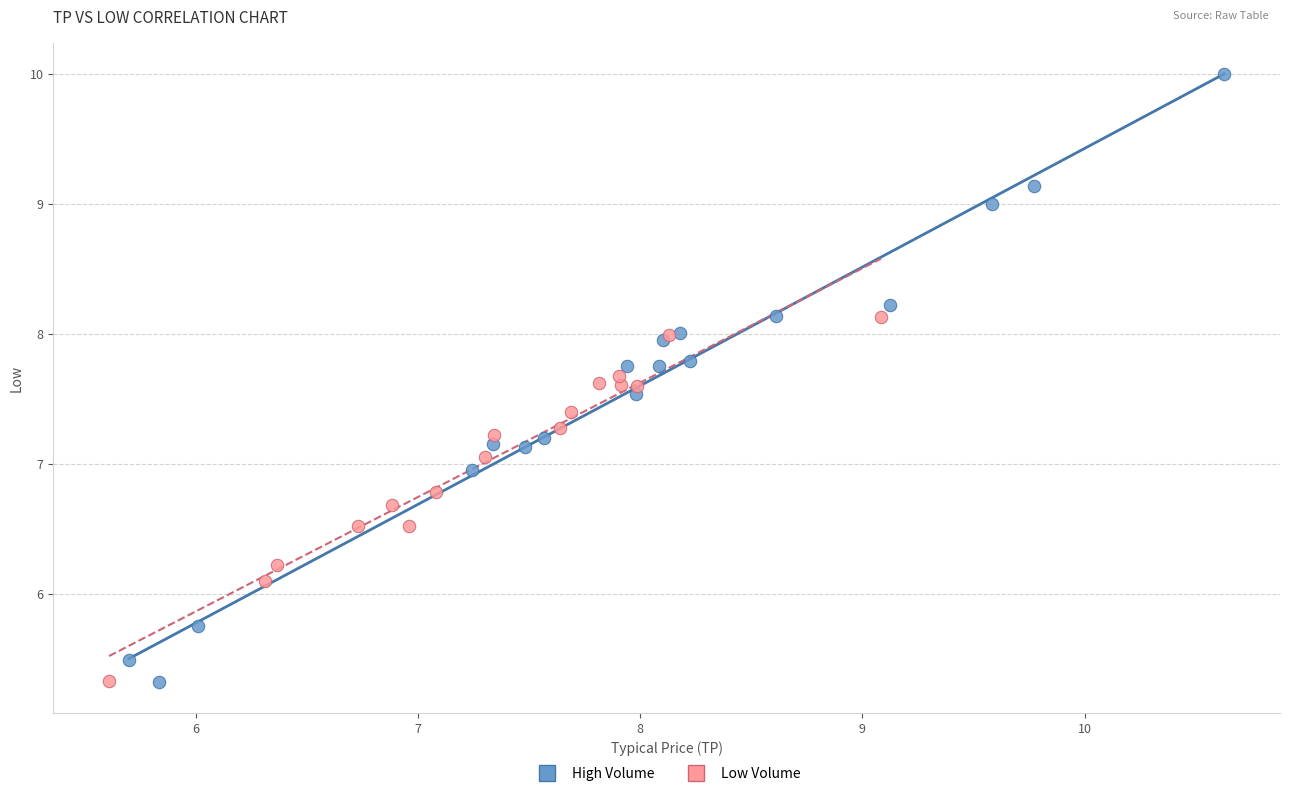

Which series contains the highest Y value?

High Volume